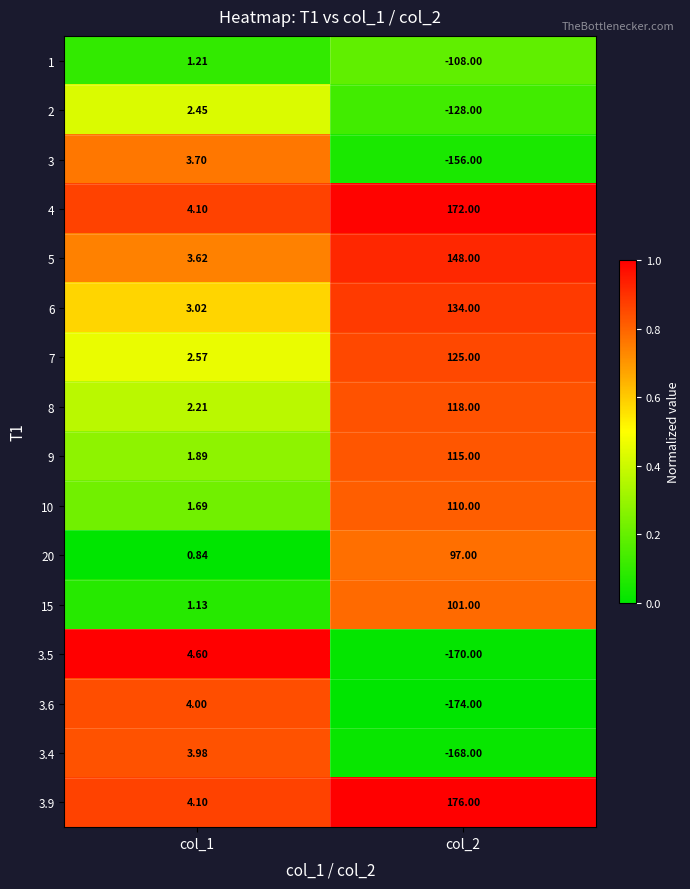

At which category does the chart reach its peak across all series?

col_2